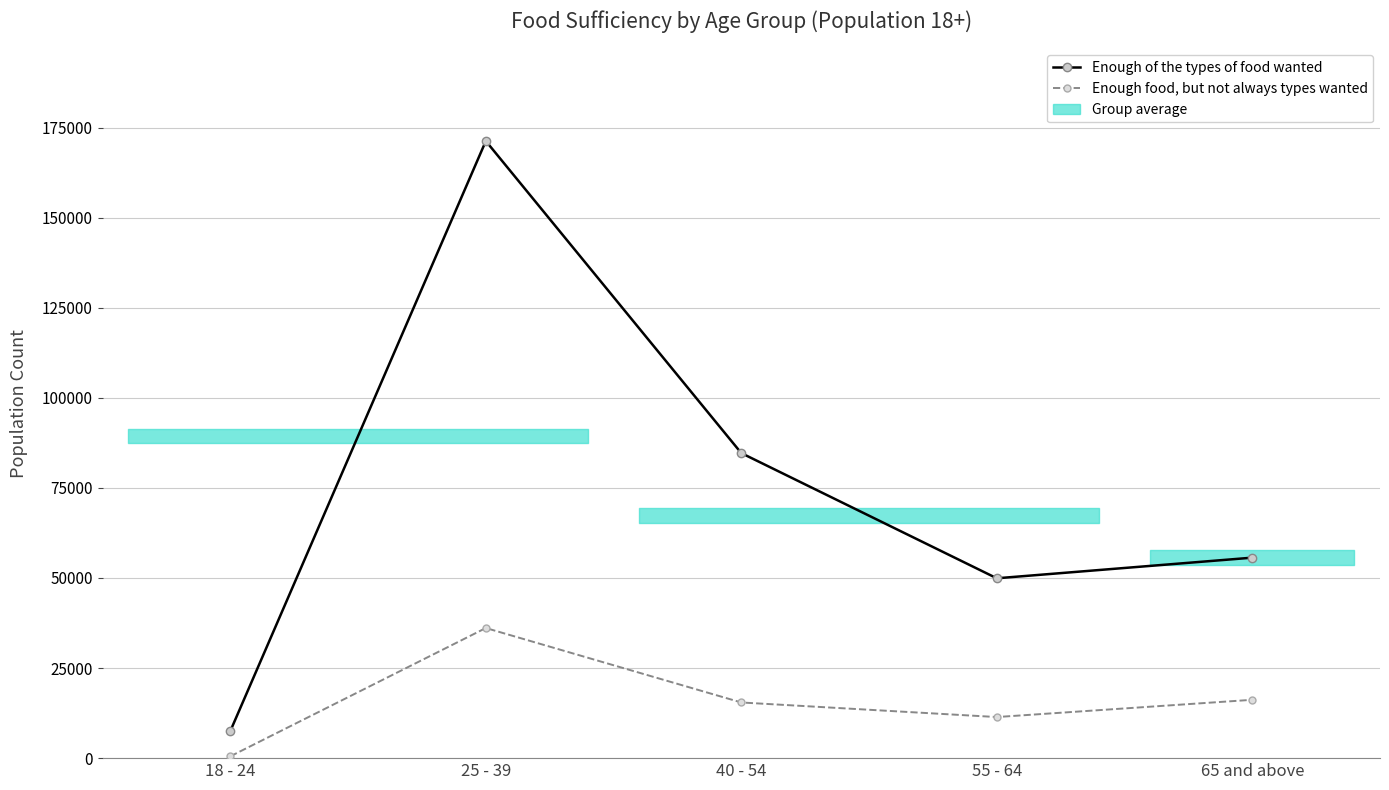

Which series changed the most between 18 - 24 and 40 - 54?

Enough of the types of food wanted